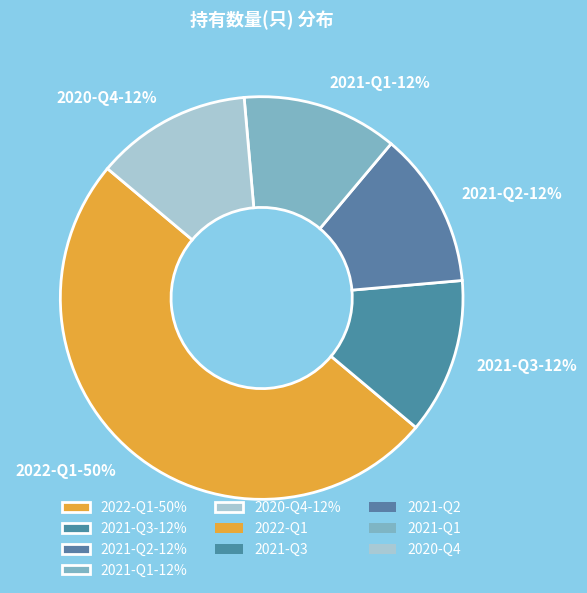

To the nearest percent, what is the average slice percentage?

20%